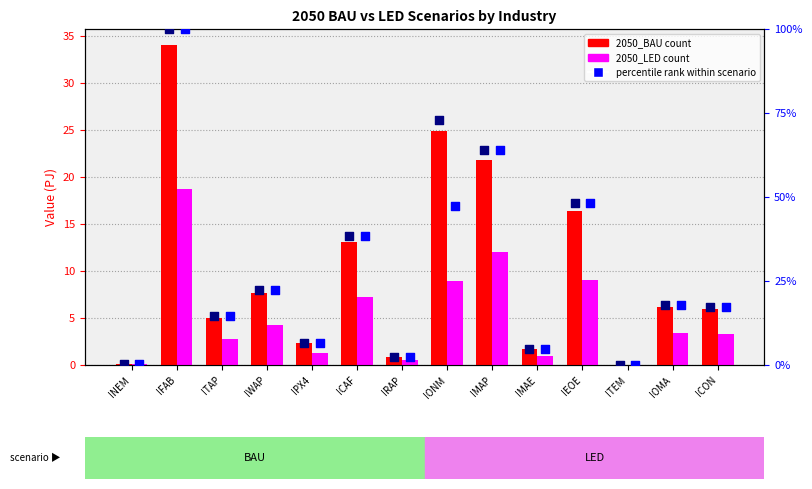

At which category is the sum across all series the highest?

IFAB